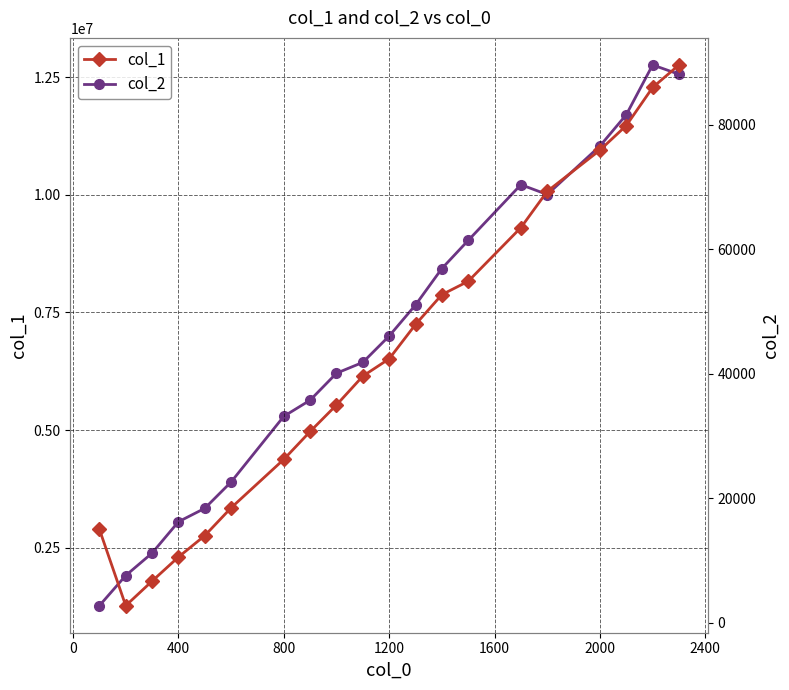

True or false: col_2 and col_1 cross at least once.

False